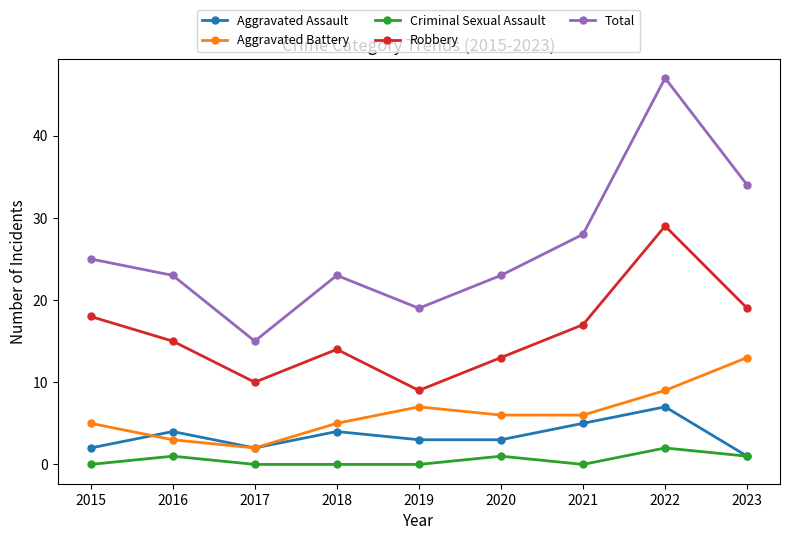

How many lines are shown in the chart?

5